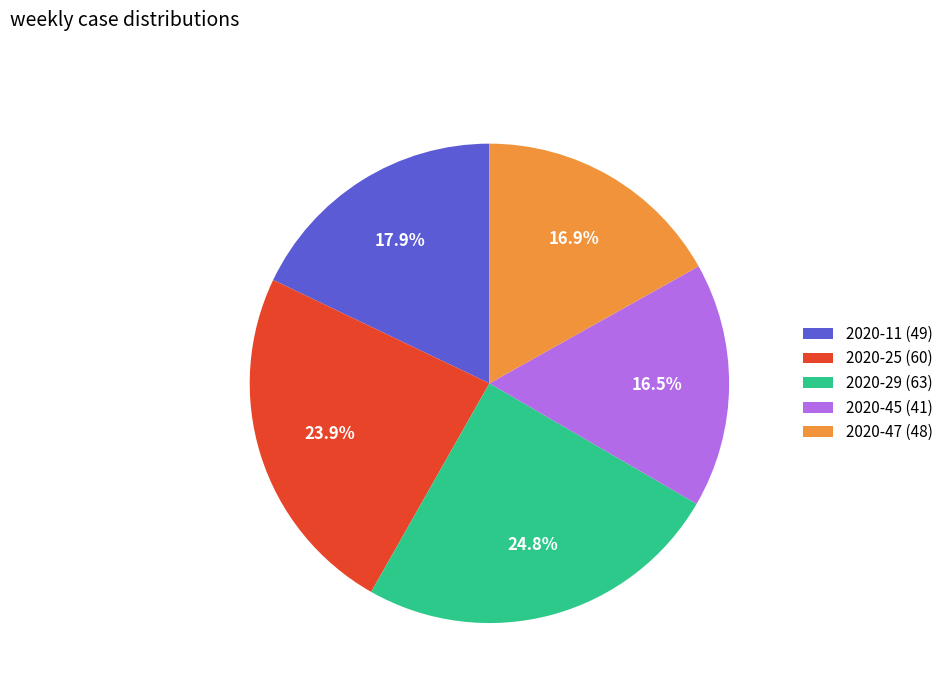

True or false: 2020-11 (49) accounts for 24% of the total.

False